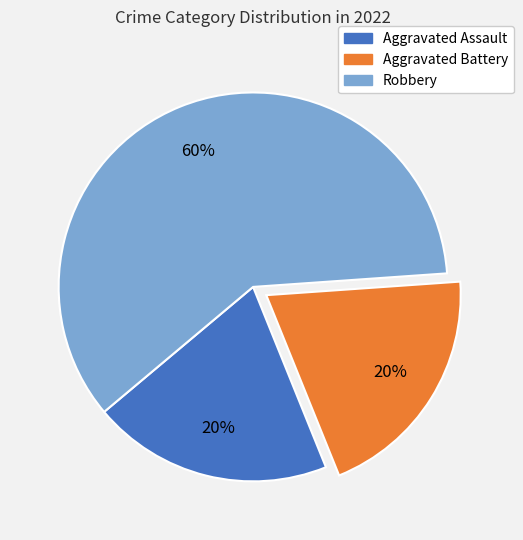

What is the majority slice?

Robbery